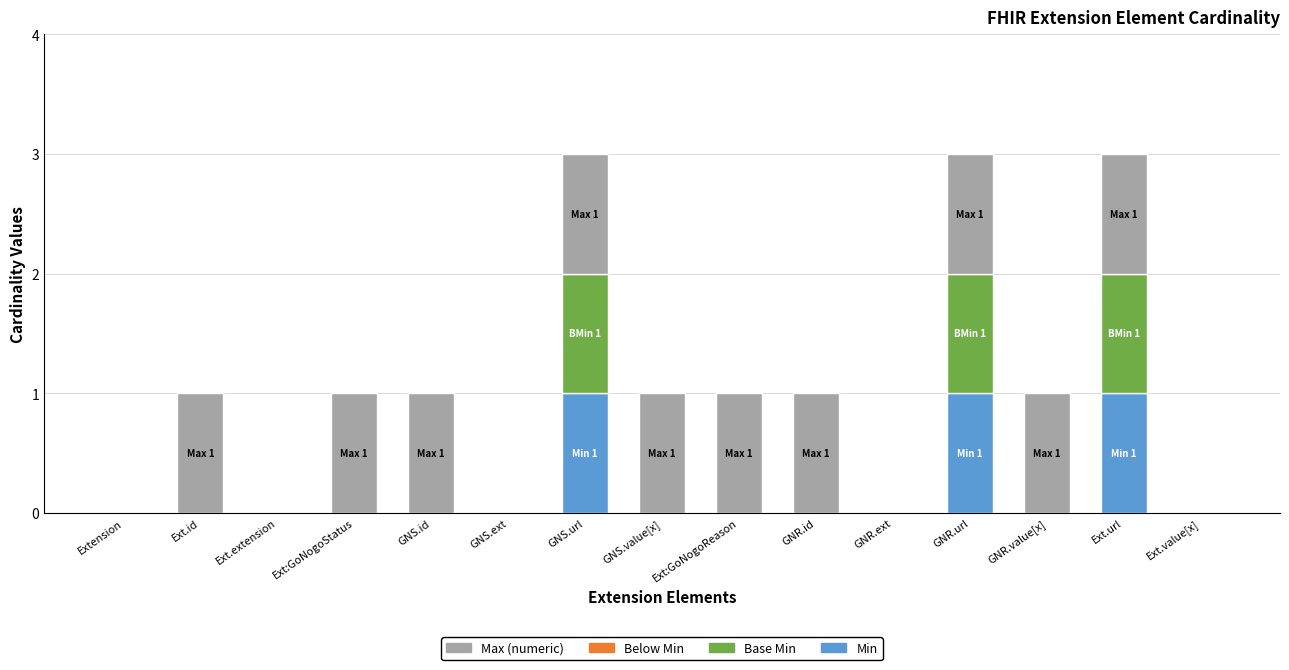

Is it true that Min equals 0 at GNS.value[x]?

True